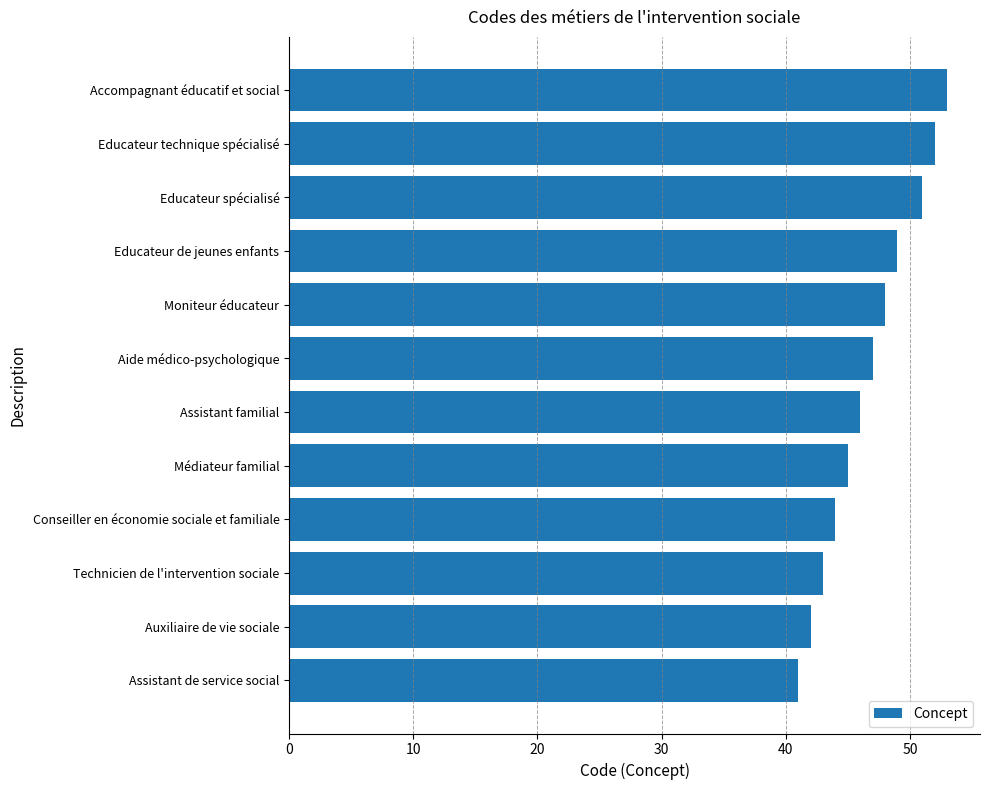

What is the average value?

47